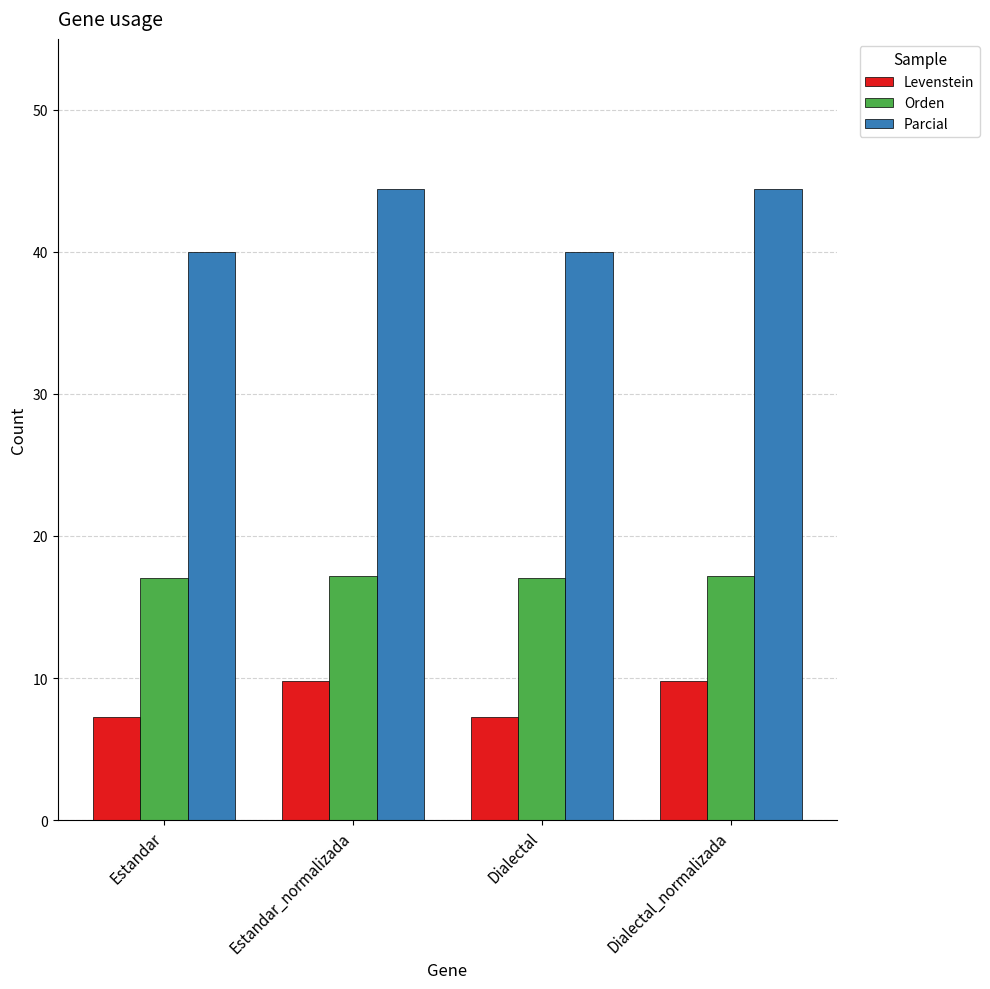

At Estandar, list the series in order from smallest to largest.

Levenstein, Orden, Parcial